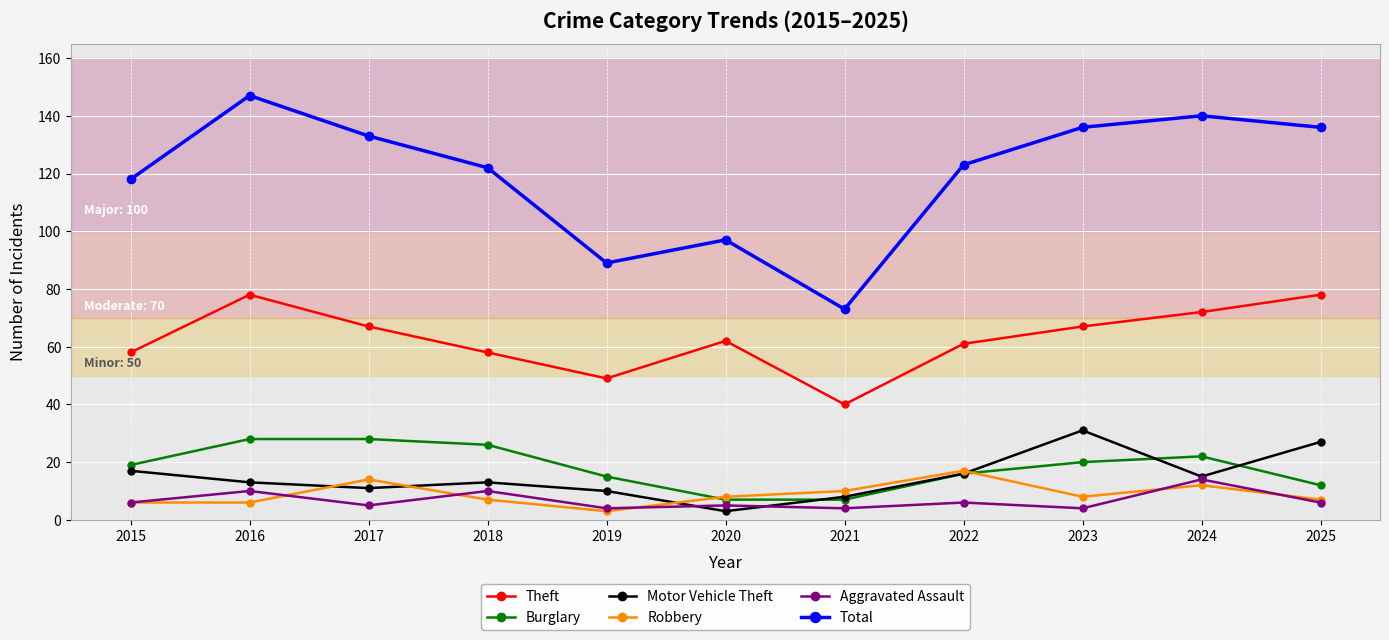

Reading right to left, extract all data points from this chart.

Theft: 2025=78	2024=72	2023=67	2022=61	2021=40	2020=62	2019=49	2018=58	2017=67	2016=78	2015=58
Burglary: 2025=12	2024=22	2023=20	2022=16	2021=7	2020=7	2019=15	2018=26	2017=28	2016=28	2015=19
Motor Vehicle Theft: 2025=27	2024=15	2023=31	2022=16	2021=8	2020=3	2019=10	2018=13	2017=11	2016=13	2015=17
Robbery: 2025=7	2024=12	2023=8	2022=17	2021=10	2020=8	2019=3	2018=7	2017=14	2016=6	2015=6
Aggravated Assault: 2025=6	2024=14	2023=4	2022=6	2021=4	2020=5	2019=4	2018=10	2017=5	2016=10	2015=6
Total: 2025=136	2024=140	2023=136	2022=123	2021=73	2020=97	2019=89	2018=122	2017=133	2016=147	2015=118